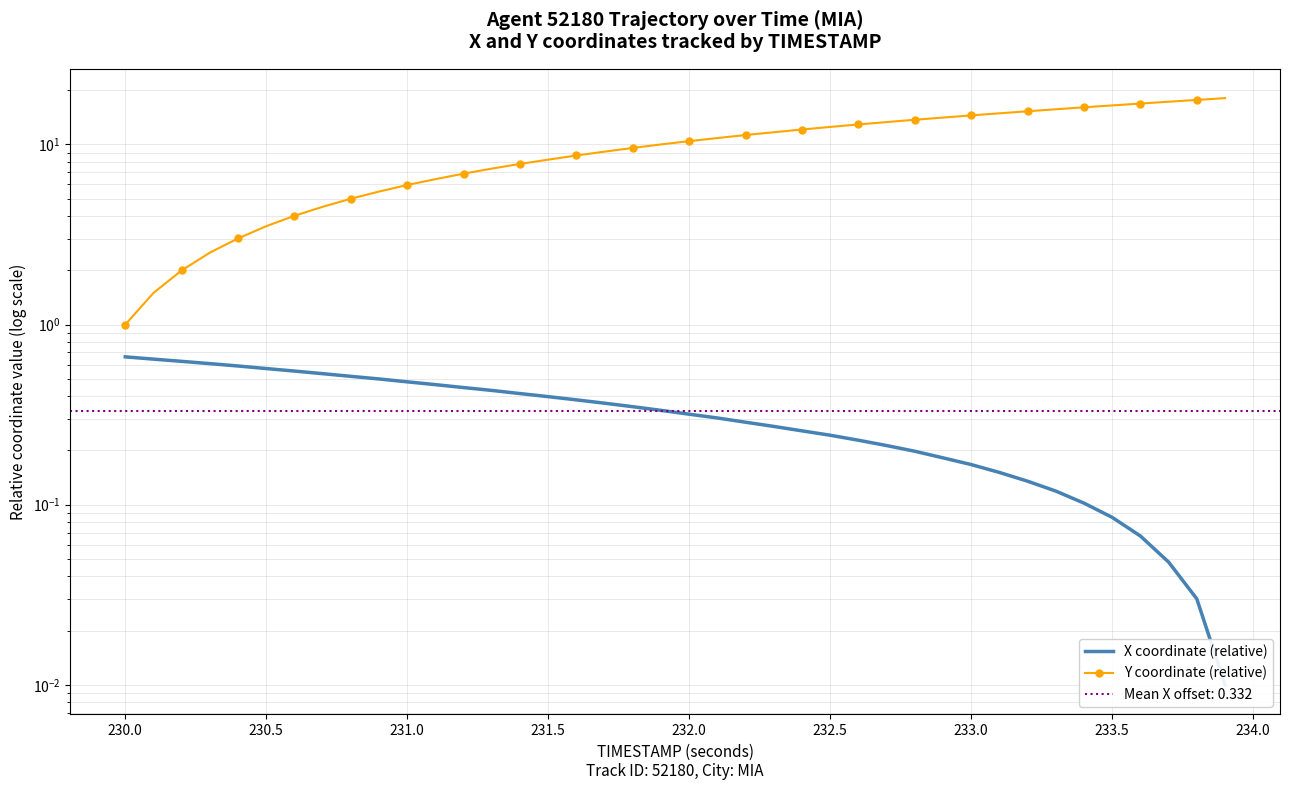

What is the value of the X coordinate (relative) point at the 17th from the left?

0.4